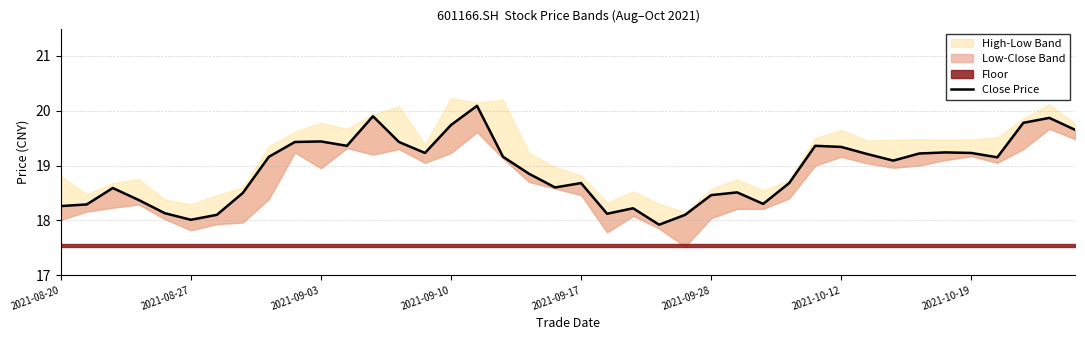

What is the sum of all values?

756.8